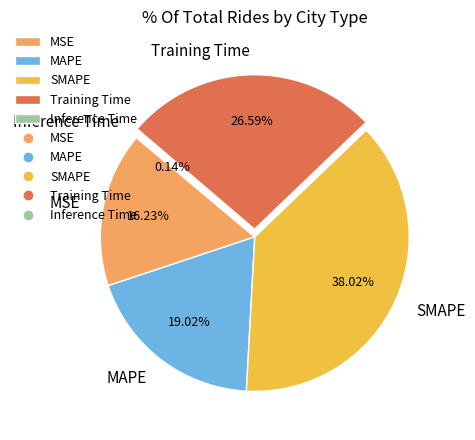

Which has a higher value, Training Time or MSE?

Training Time